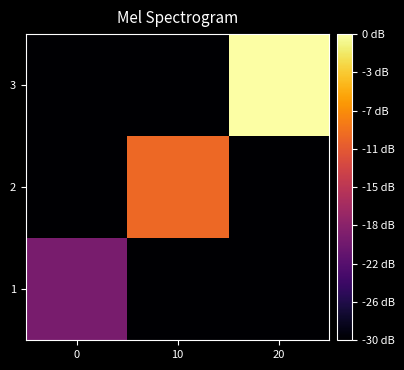

What is the difference between the highest and lowest values at 10?

20